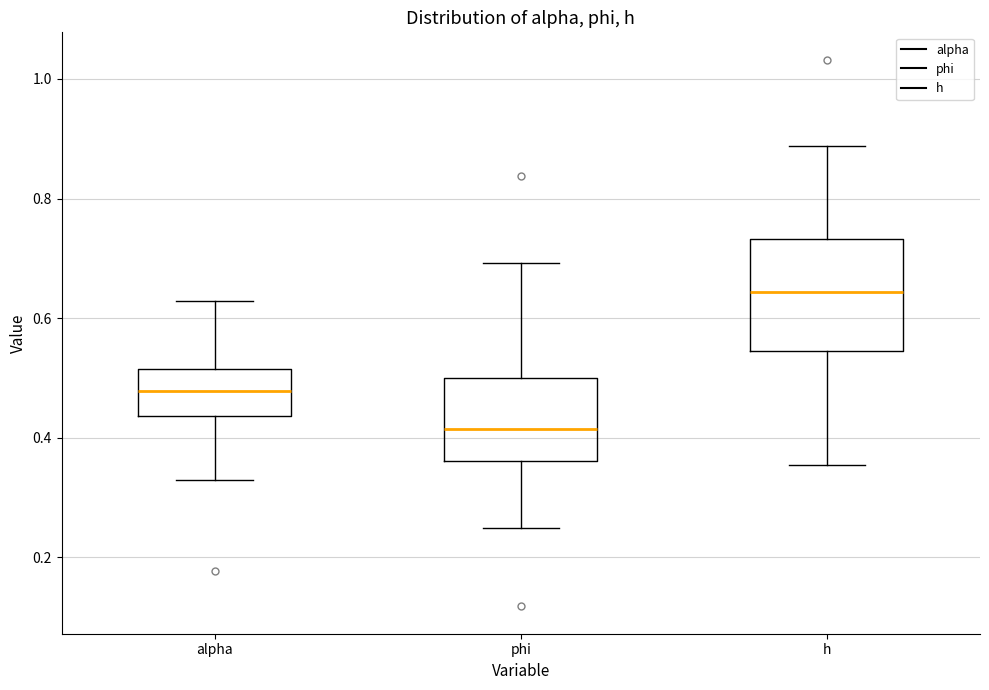

Which box has the lowest median line?

phi